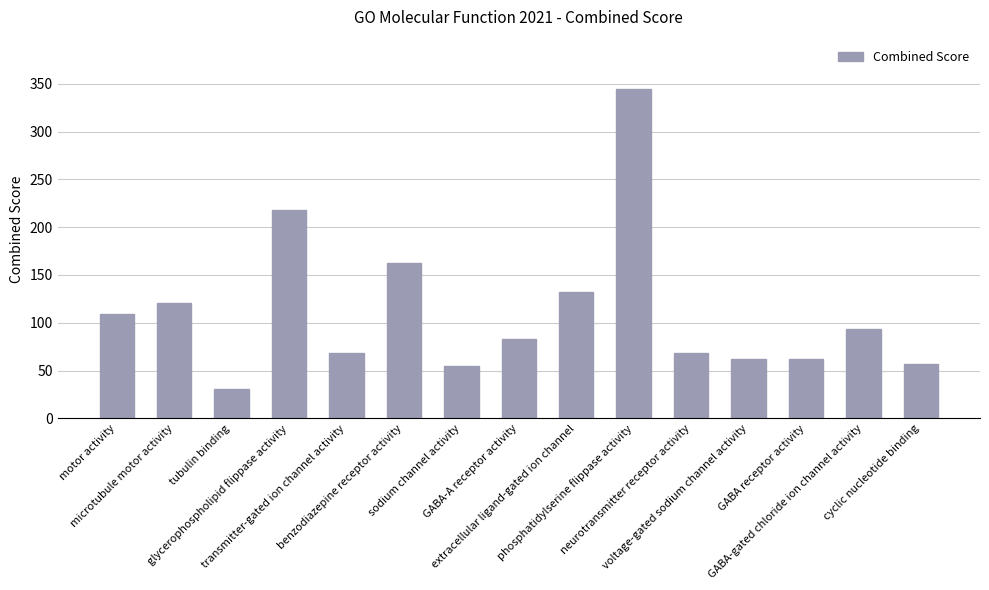

What is the smallest value displayed?

30.2